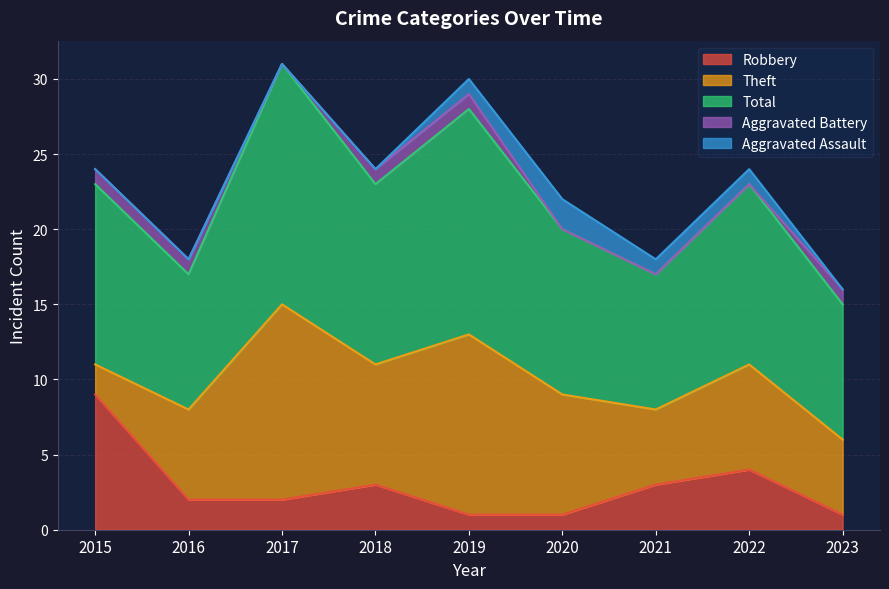

The value of Robbery at 2015 is 16. True or false?

False